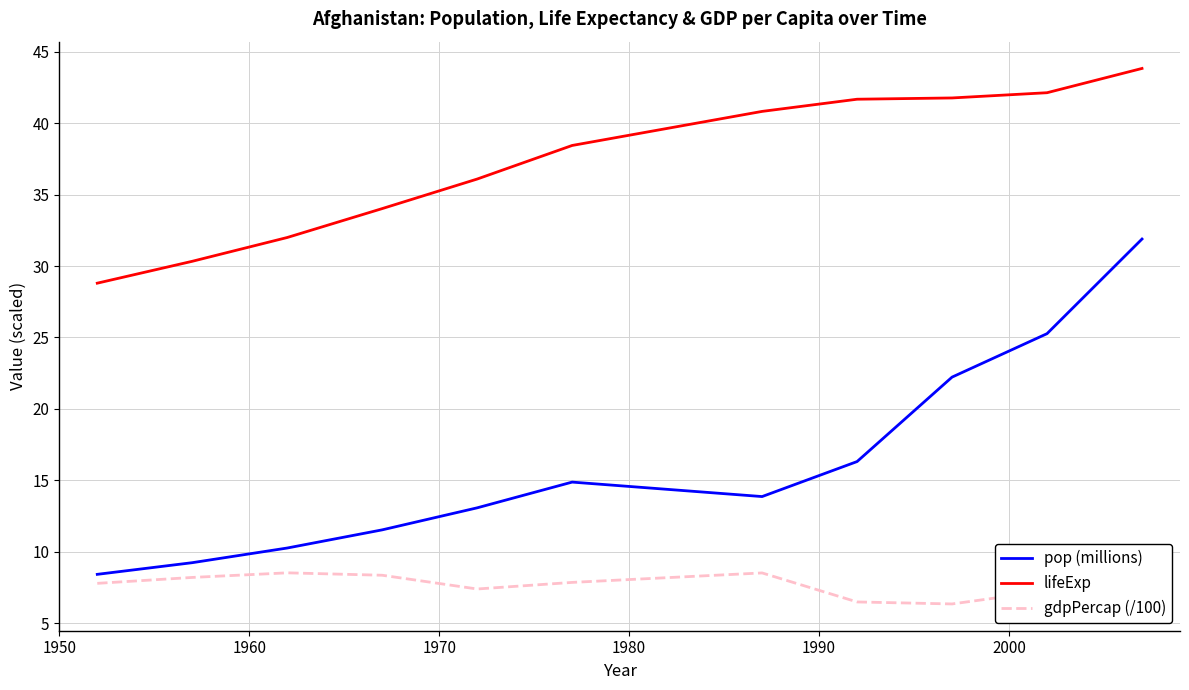

True or false: lifeExp and pop (millions) cross at least once.

False